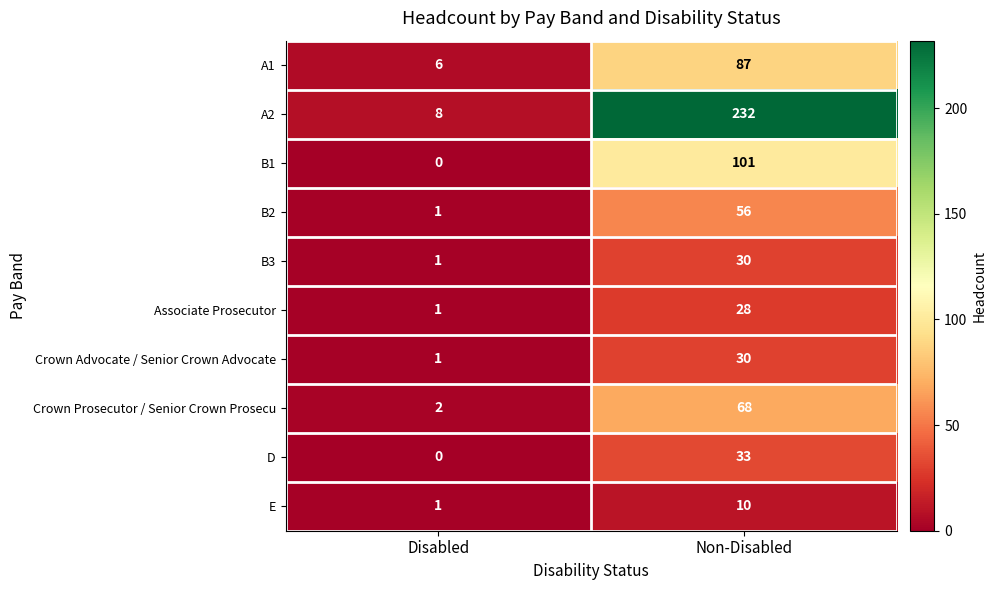

What is the average value of the Crown Prosecutor / Senior Crown Prosecu series?

35